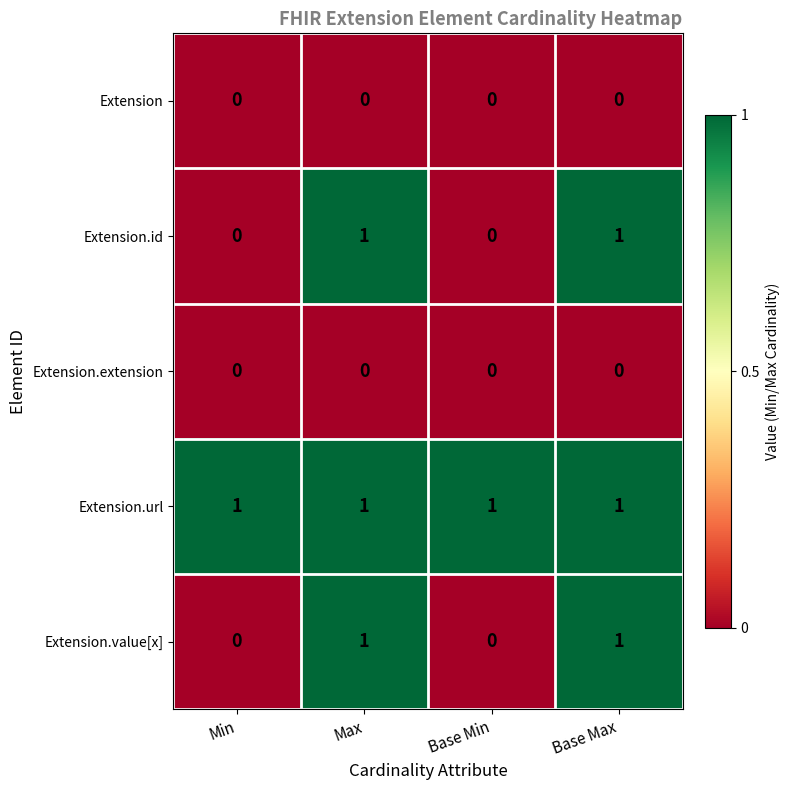

Which series has the largest total across all categories?

Extension.url